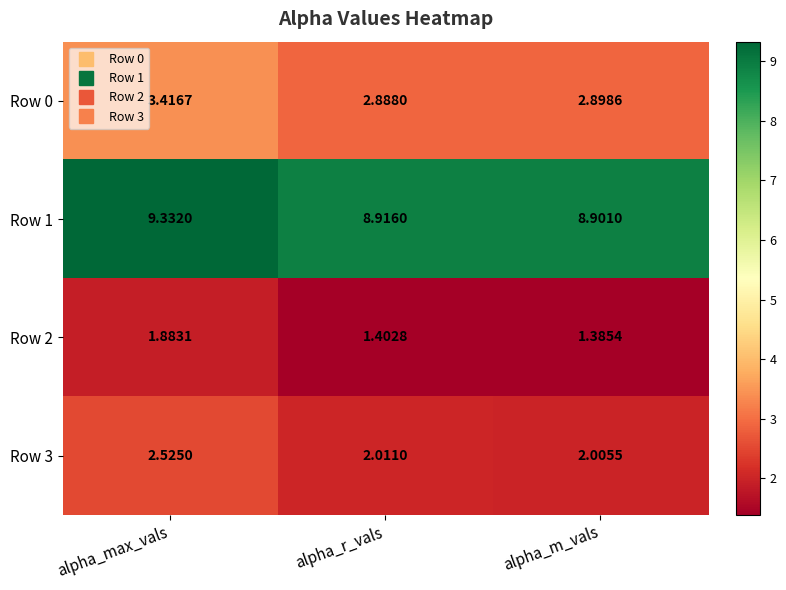

What is the total value across all series at alpha_m_vals?

15.2